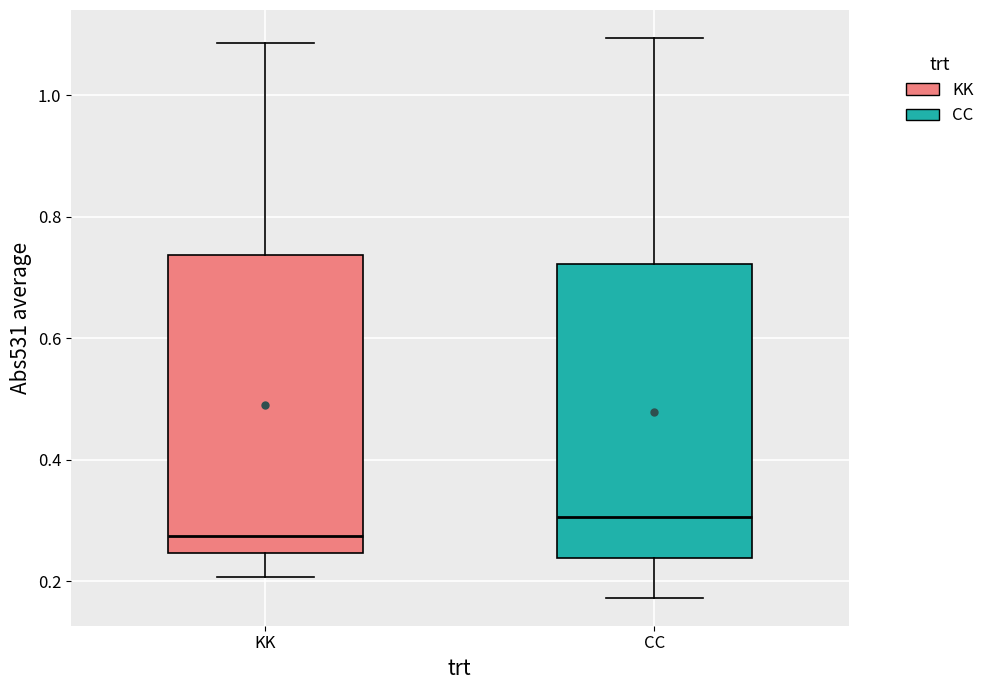

Where does the upper whisker of the box for KK end on the y-axis? The values are not printed on the chart, so give them approximately, as read against the axis.

1.08